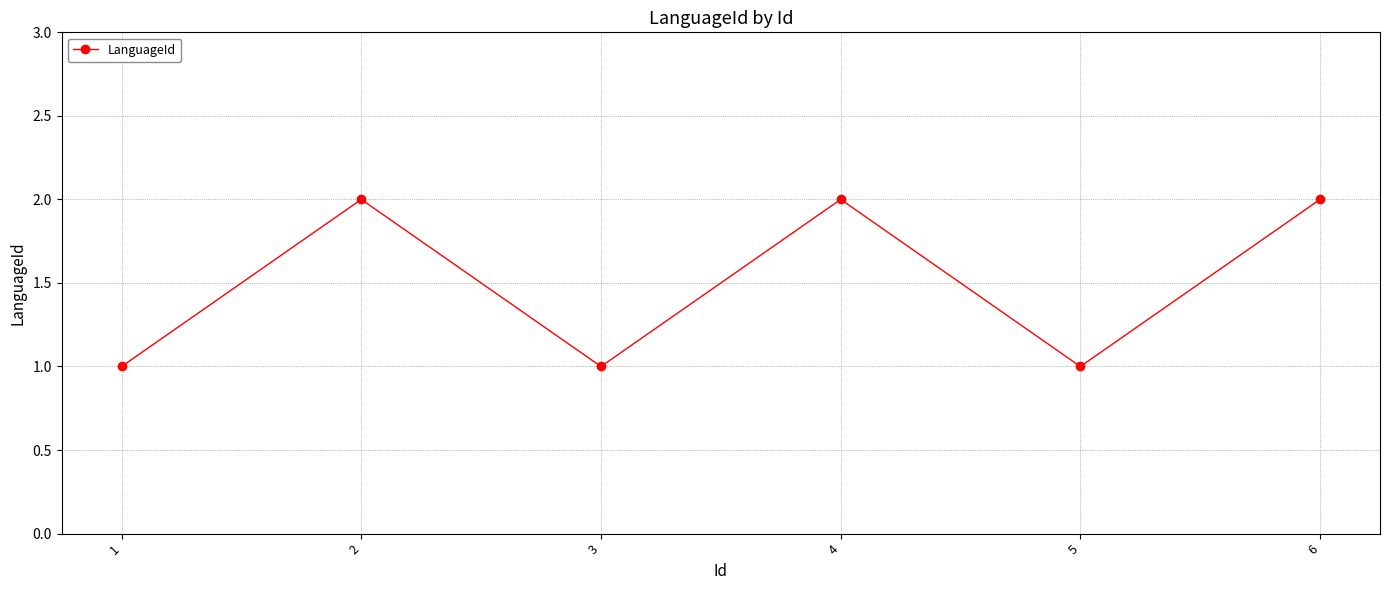

Read the value at 2.

2